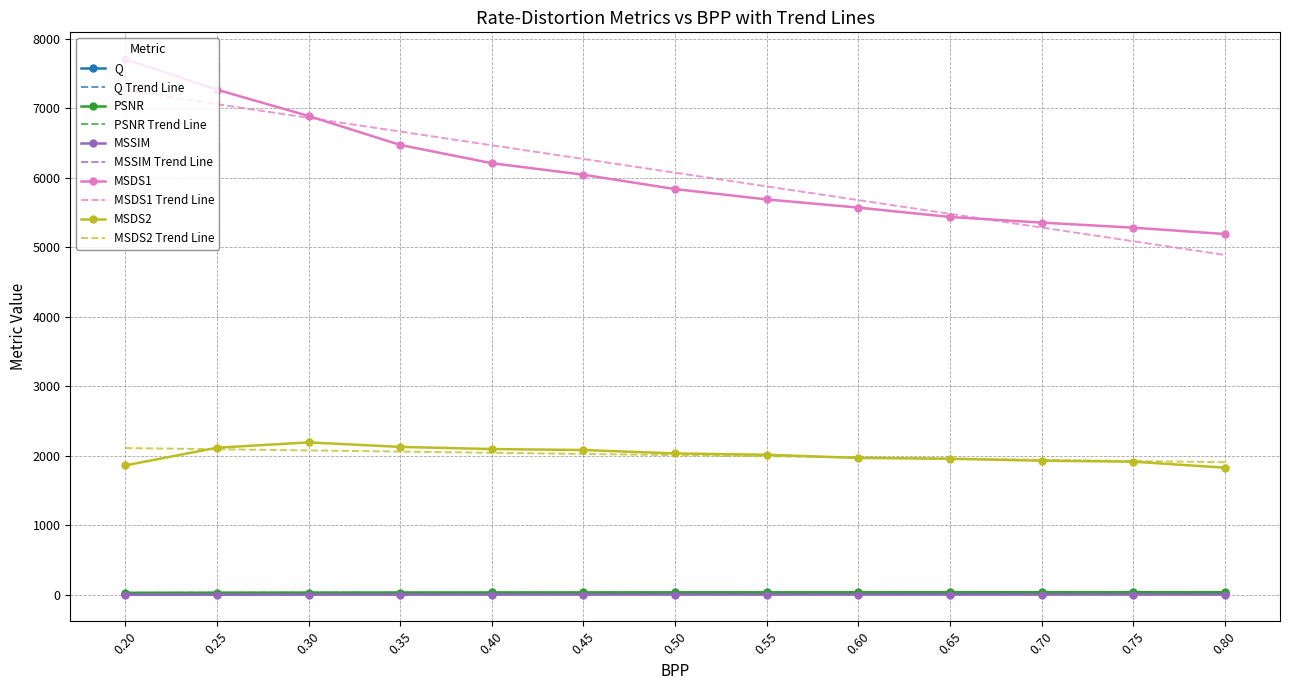

Count the number of data series in this chart.

10